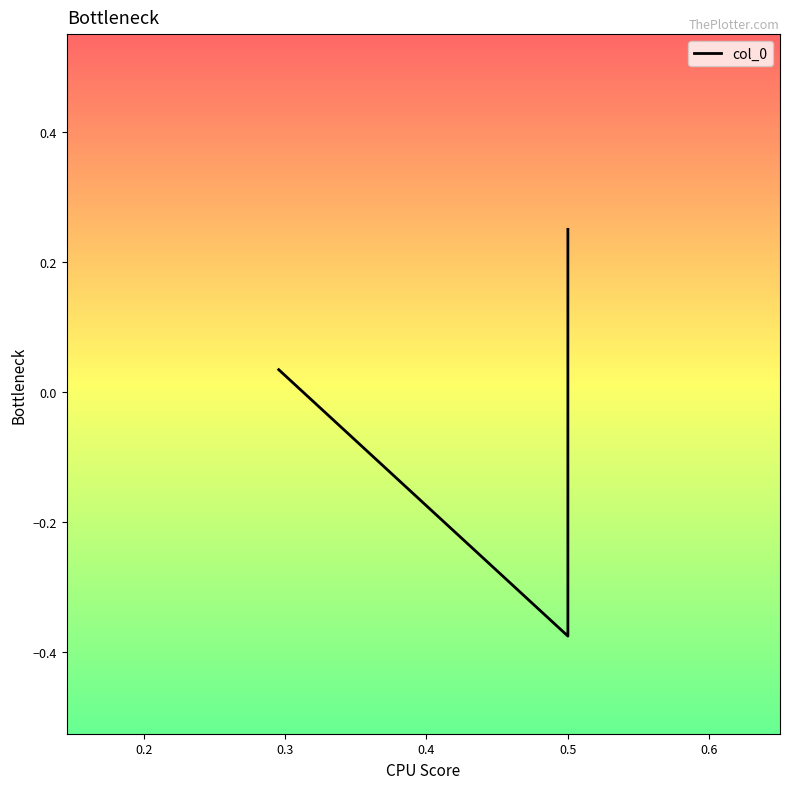

Count the number of categories in the chart.

3